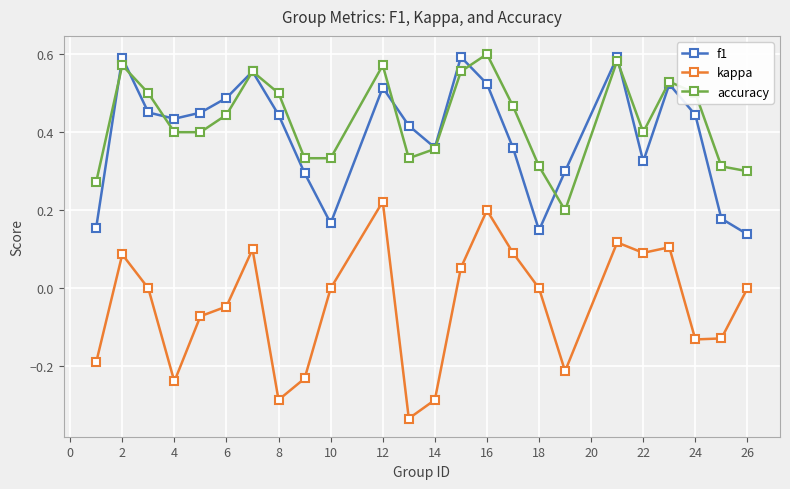

How many series are shown in this chart?

3